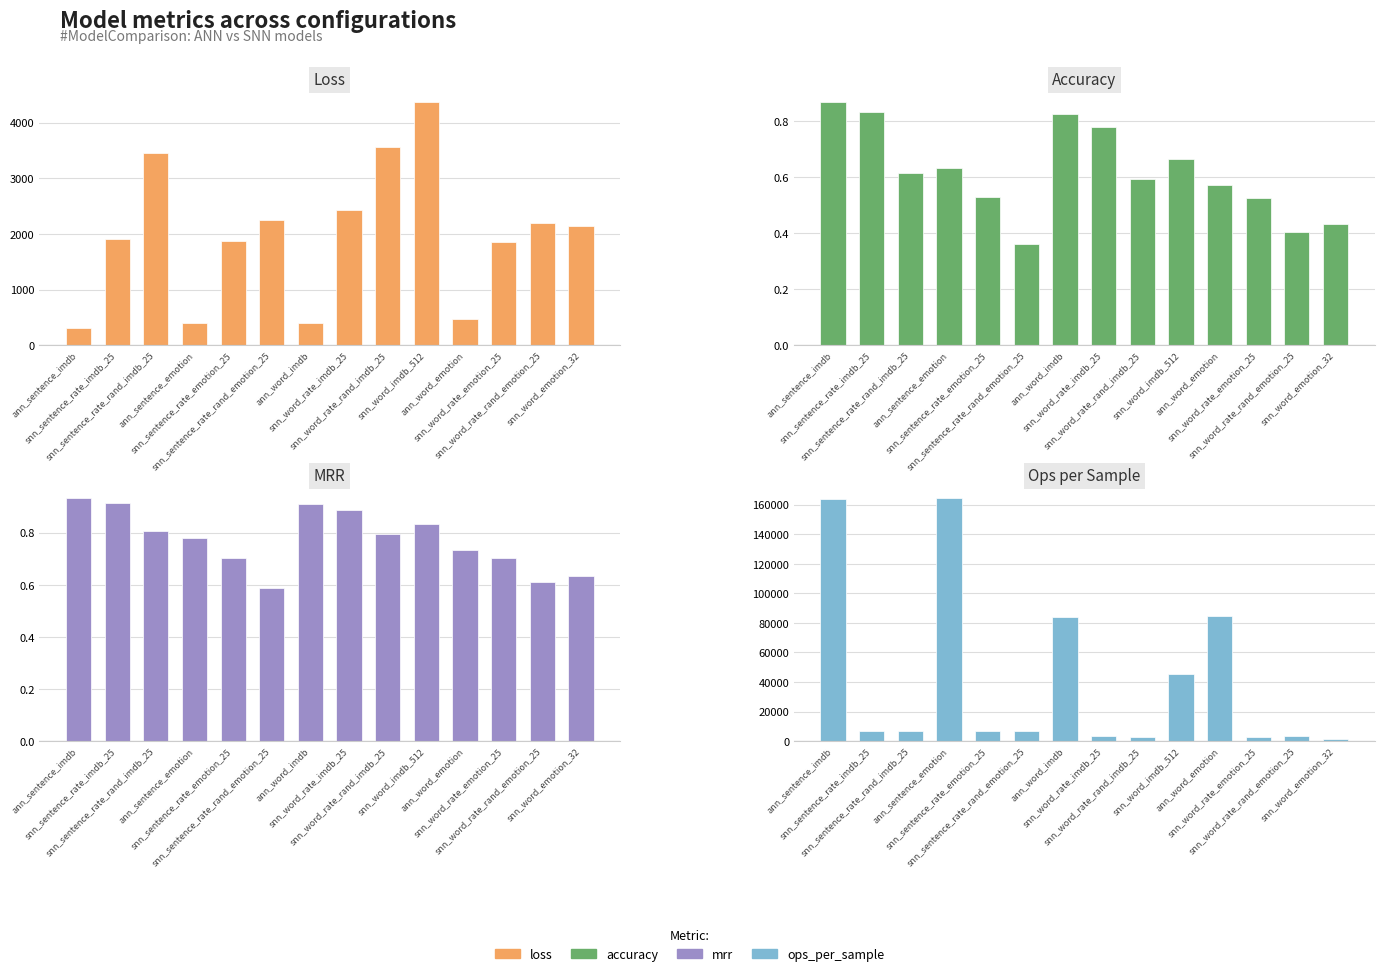

What is the difference between the highest and lowest values at snn_sentence_rate_imdb_25?

6972.2